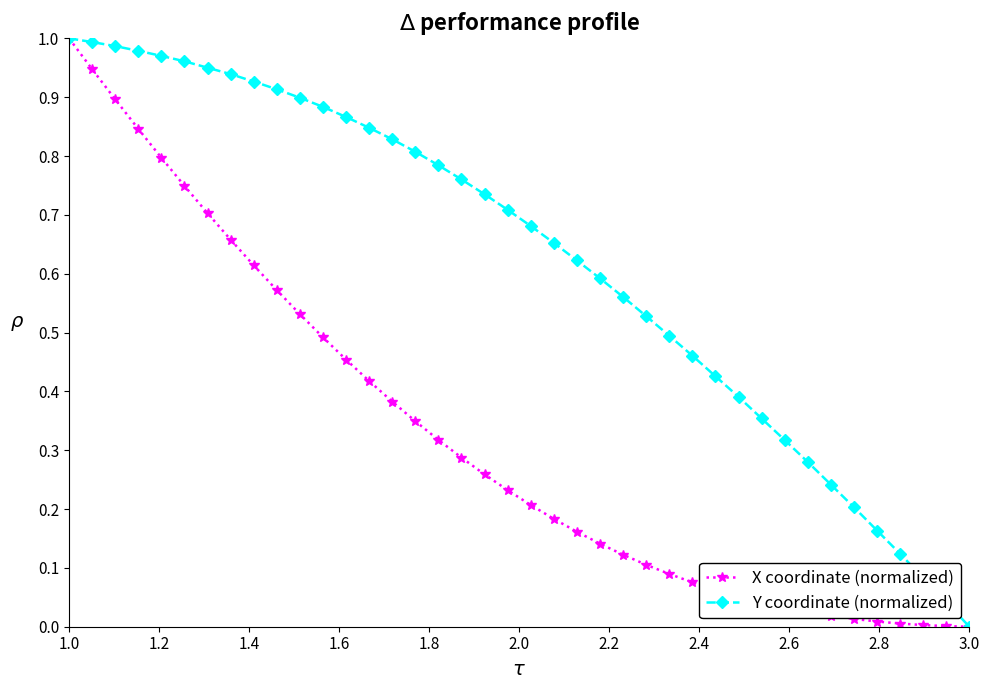

Which series has the largest total across all categories?

Y coordinate (normalized)